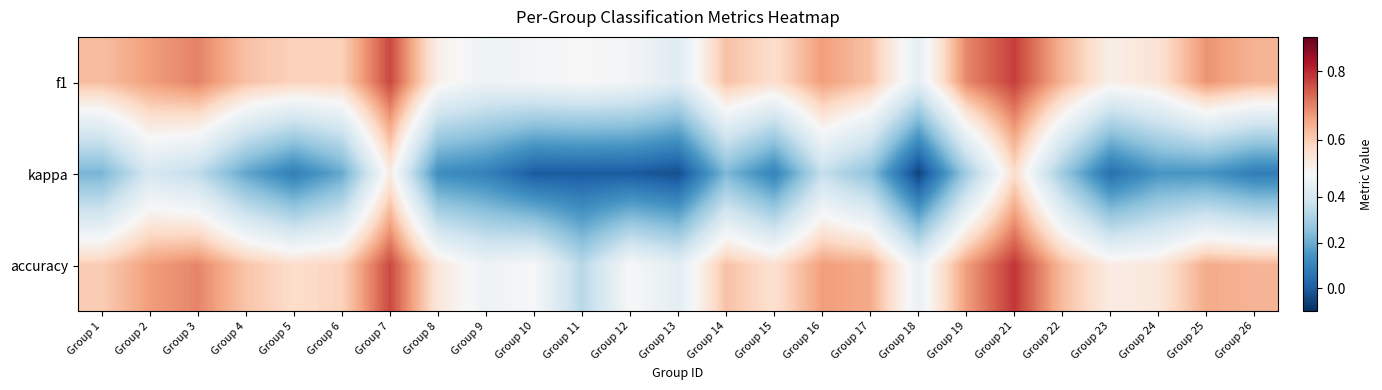

Reading right to left, transcribe all the data shown in this chart.

f1: Group 26=0.6	Group 25=0.7	Group 24=0.6	Group 23=0.5	Group 22=0.6	Group 21=0.8	Group 19=0.7	Group 18=0.4	Group 17=0.6	Group 16=0.7	Group 15=0.6	Group 14=0.6	Group 13=0.4	Group 12=0.5	Group 11=0.5	Group 10=0.5	Group 9=0.5	Group 8=0.5	Group 7=0.8	Group 6=0.6	Group 5=0.6	Group 4=0.6	Group 3=0.7	Group 2=0.7	Group 1=0.6
kappa: Group 26=0.1	Group 25=0.1	Group 24=0.1	Group 23=0.0	Group 22=0.3	Group 21=0.6	Group 19=0.3	Group 18=-0.1	Group 17=0.3	Group 16=0.4	Group 15=0.1	Group 14=0.2	Group 13=-0.0	Group 12=0.0	Group 11=0.0	Group 10=0.0	Group 9=0.1	Group 8=0.1	Group 7=0.5	Group 6=0.2	Group 5=0.1	Group 4=0.2	Group 3=0.3	Group 2=0.4	Group 1=0.2
accuracy: Group 26=0.6	Group 25=0.7	Group 24=0.5	Group 23=0.5	Group 22=0.6	Group 21=0.8	Group 19=0.7	Group 18=0.5	Group 17=0.7	Group 16=0.7	Group 15=0.6	Group 14=0.6	Group 13=0.4	Group 12=0.5	Group 11=0.3	Group 10=0.5	Group 9=0.5	Group 8=0.5	Group 7=0.8	Group 6=0.6	Group 5=0.6	Group 4=0.6	Group 3=0.7	Group 2=0.7	Group 1=0.6